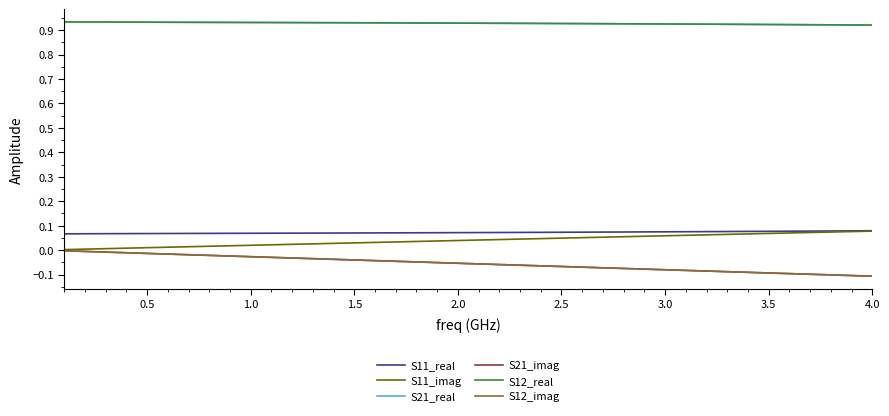

Which series has the largest range (max minus min)?

S21_imag